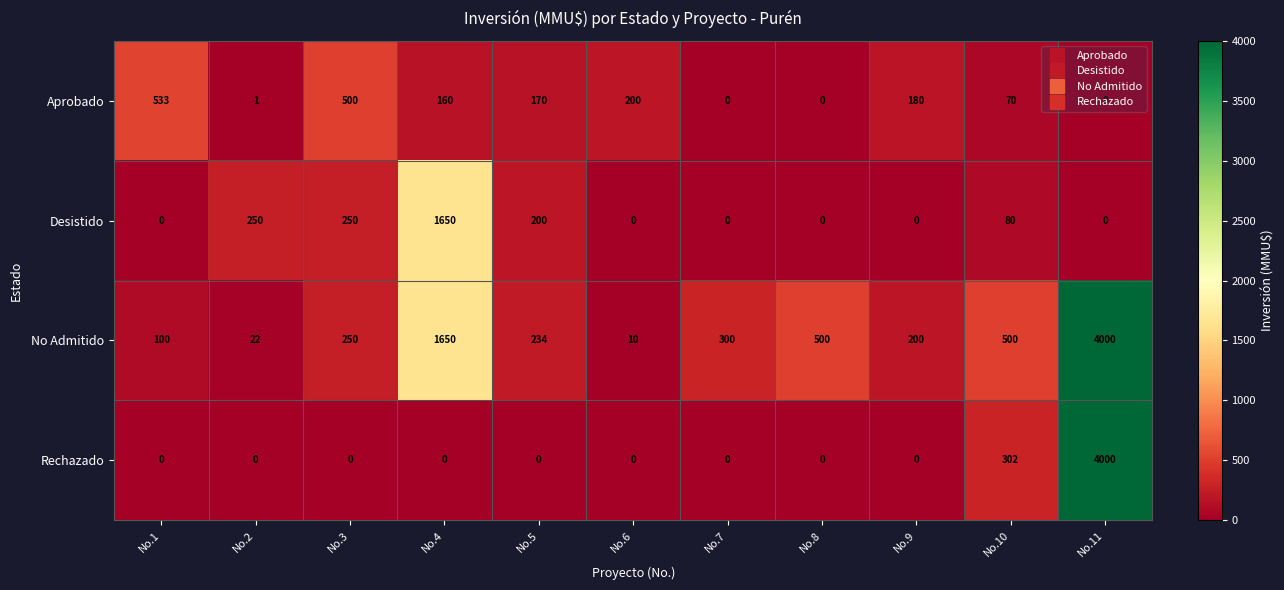

The Desistido series shows 137 at No.2. True or false?

False